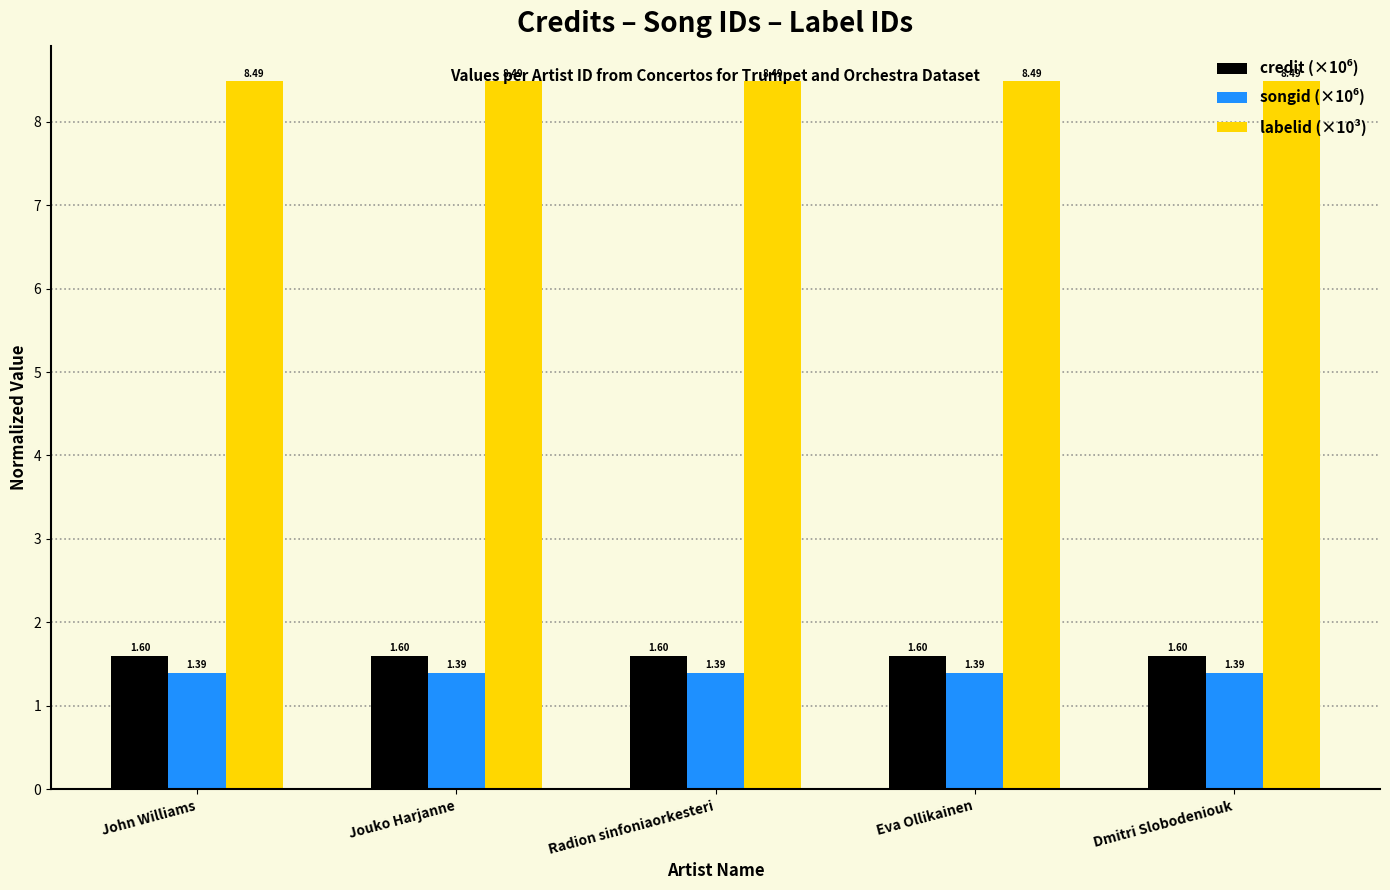

What is the difference between the highest and lowest values at Jouko Harjanne?

7.1